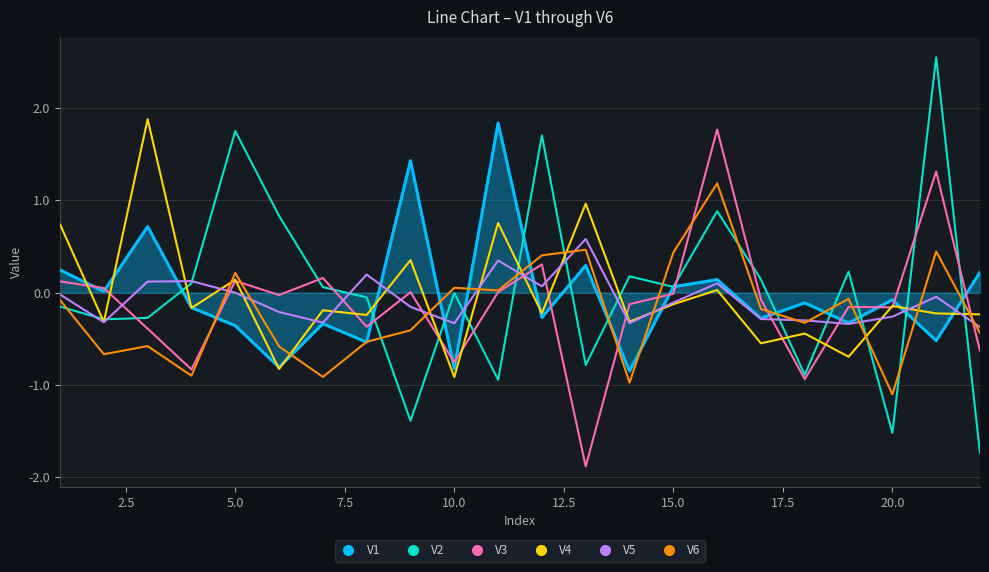

Which series has the widest spread of values?

V2